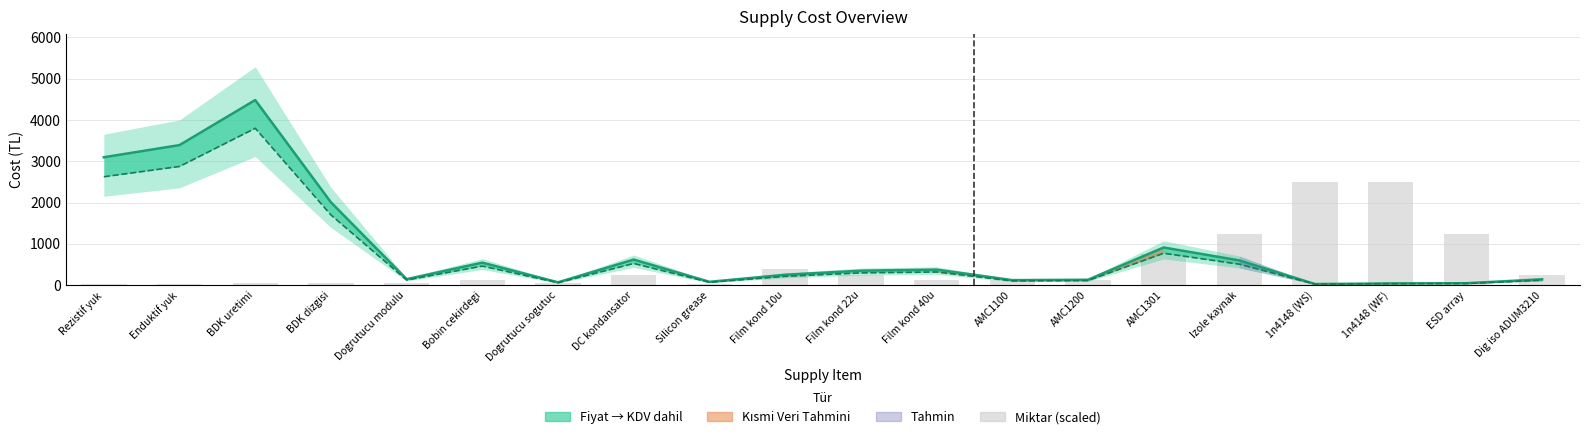

What is the total value across all series at Izole kaynak?

2353.9